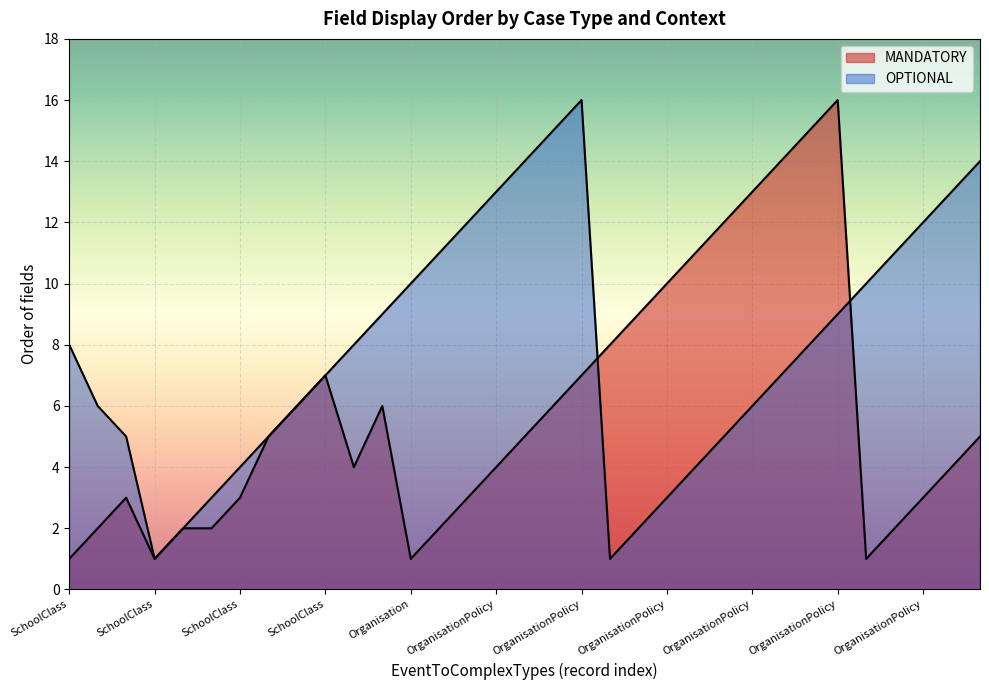

At which label does OPTIONAL first exceed 8?

SchoolClass